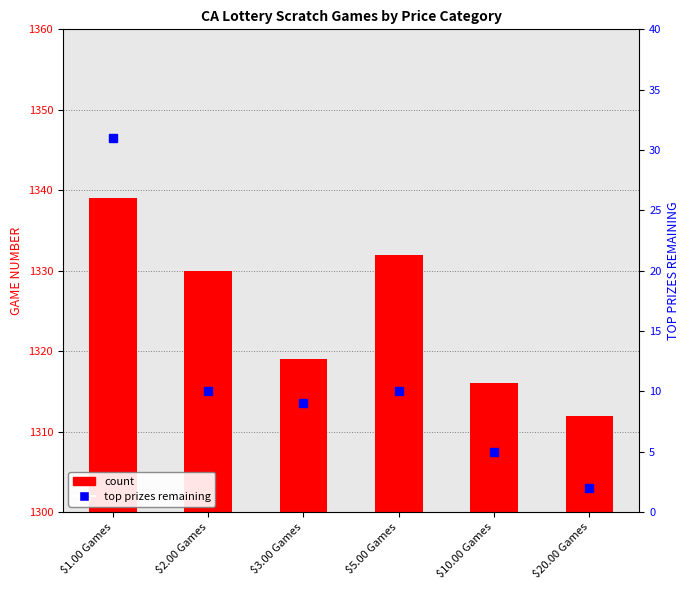

What is the lowest value of the top prizes remaining series?

2